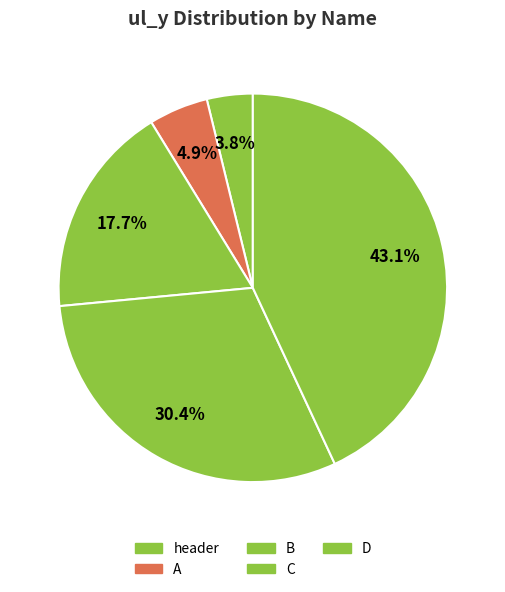

Is A the majority of the pie?

No